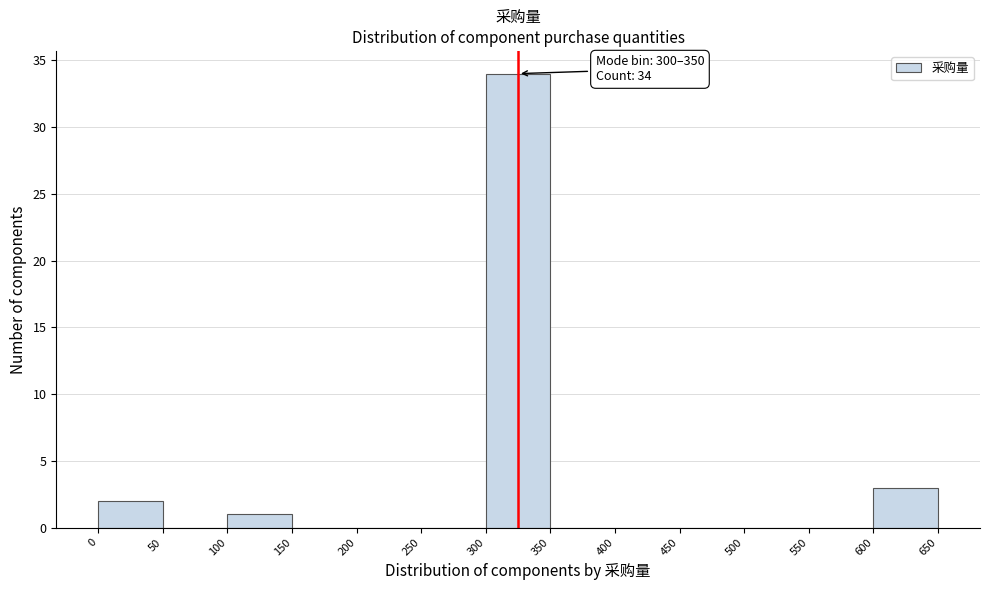

Which range on the x-axis has the tallest bar?

300 to 350